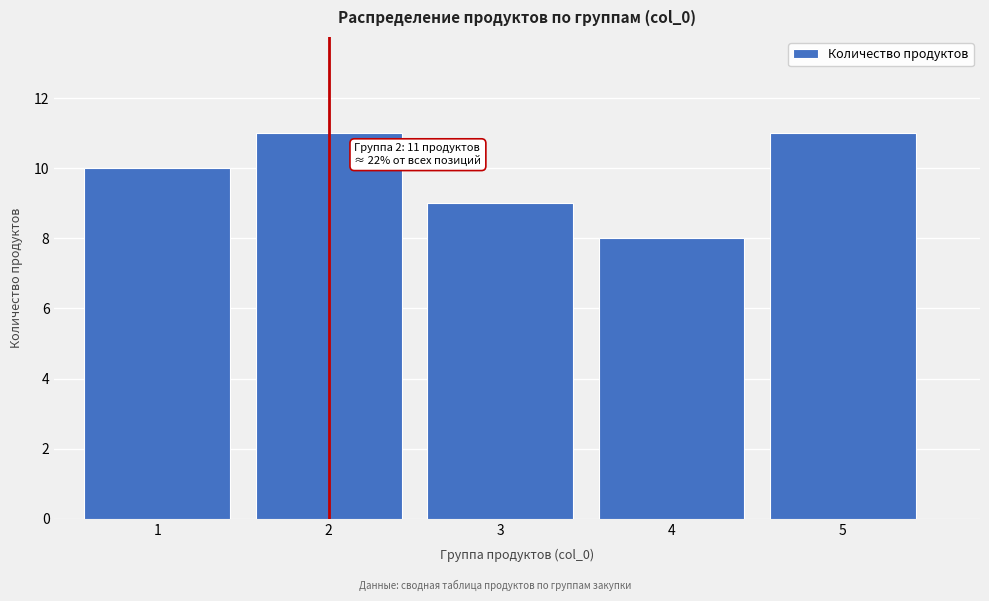

Reading right to left, what are all the values shown in this chart?

11	8	9	11	10